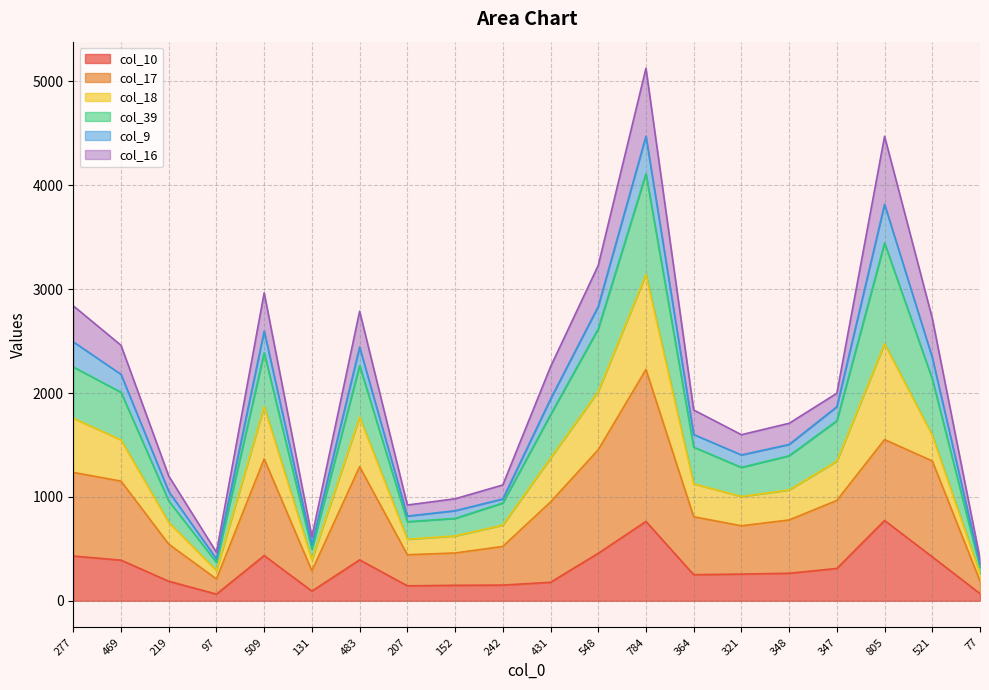

True or false: col_10 and col_17 intersect in this chart.

False